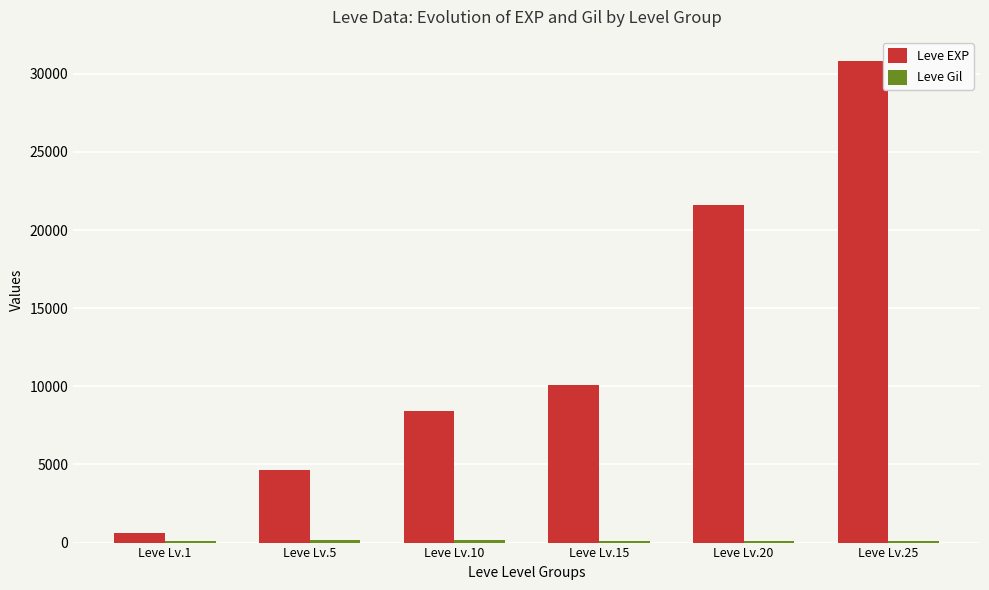

Which series changed the most between Leve Lv.5 and Leve Lv.20?

Leve EXP